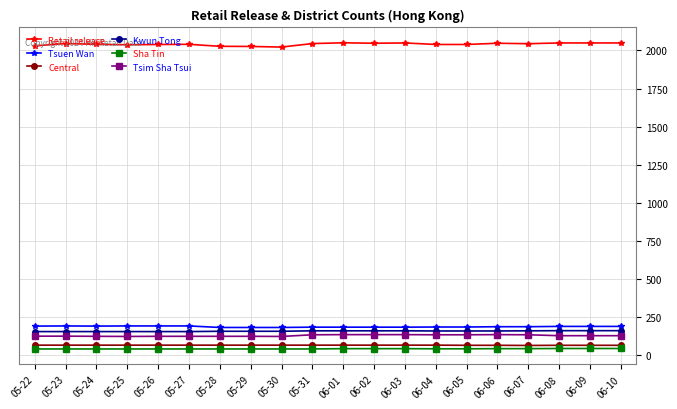

True or false: Tsuen Wan has more than 0 points higher than both neighbors.

True